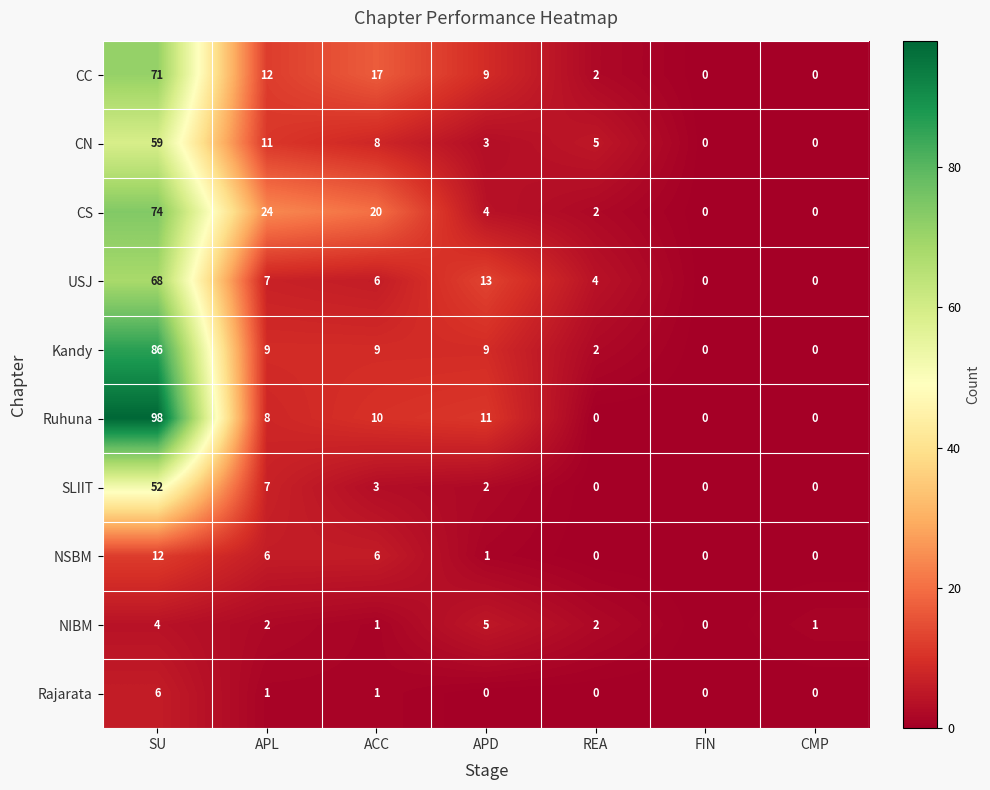

At which label does CC first exceed 9?

SU